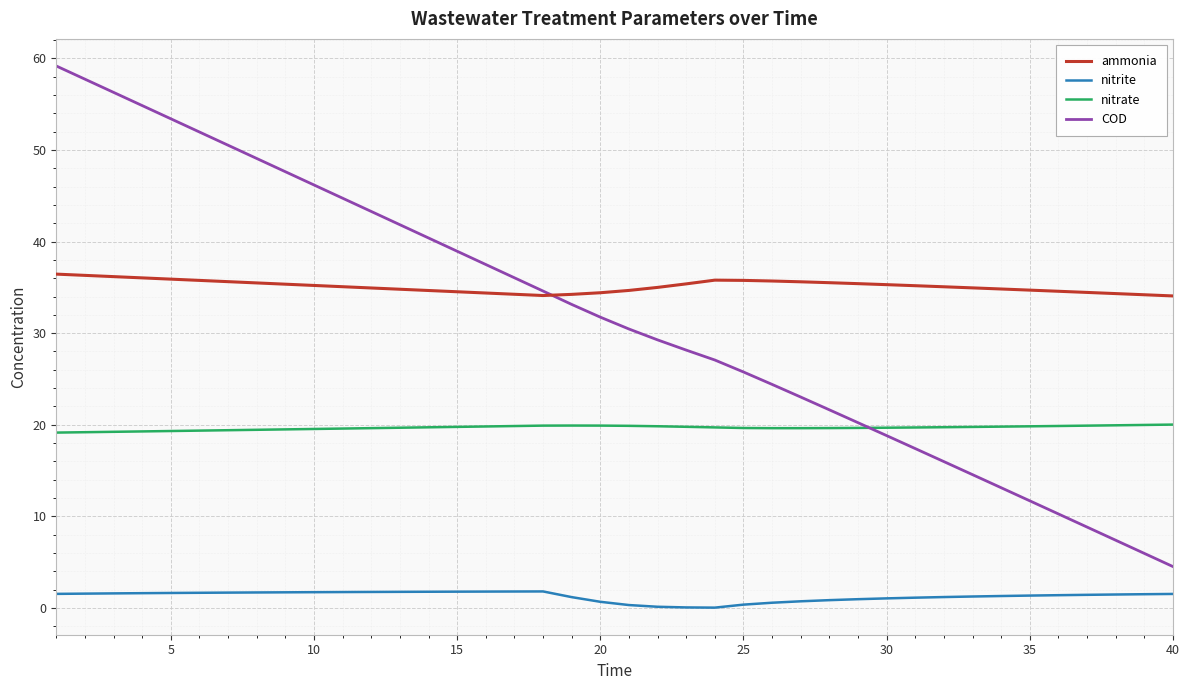

True or false: nitrate and ammonia intersect in this chart.

False